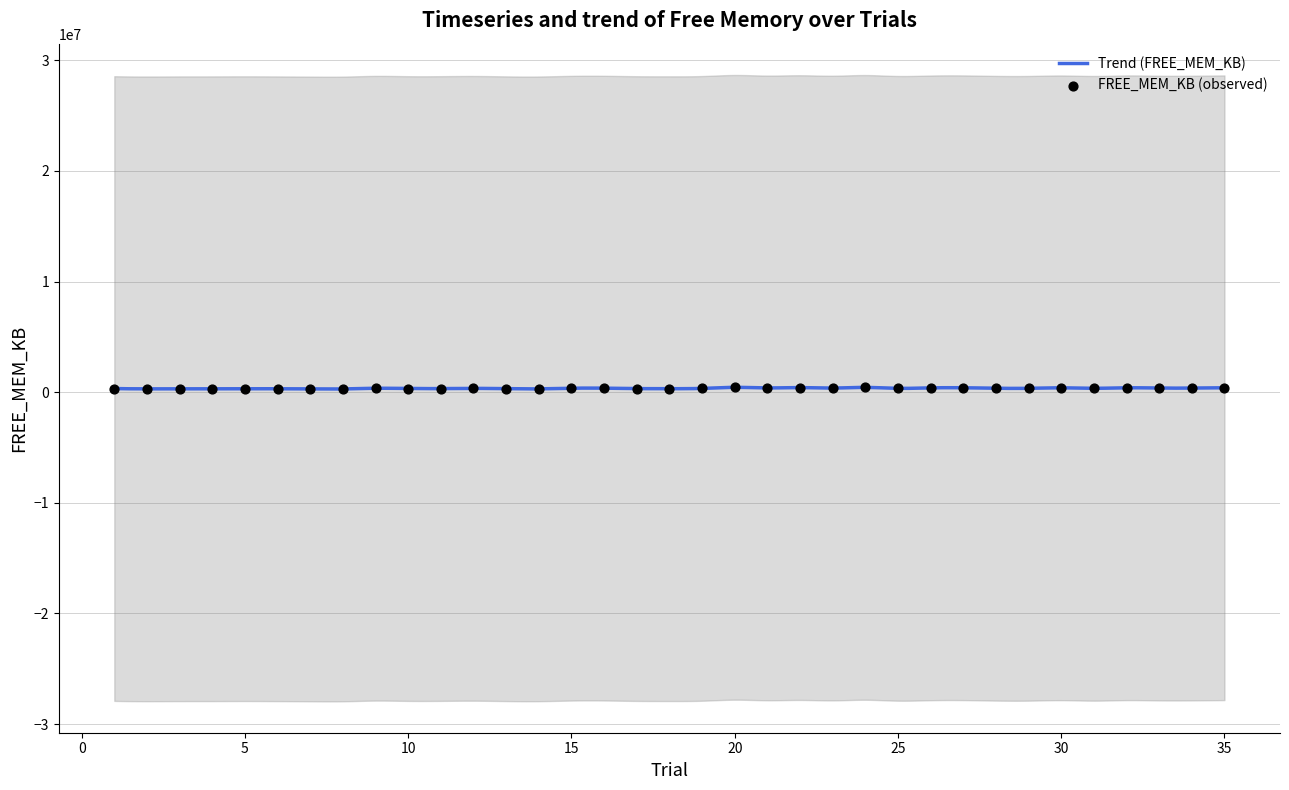

Which has a higher value, 29 or 33?

33